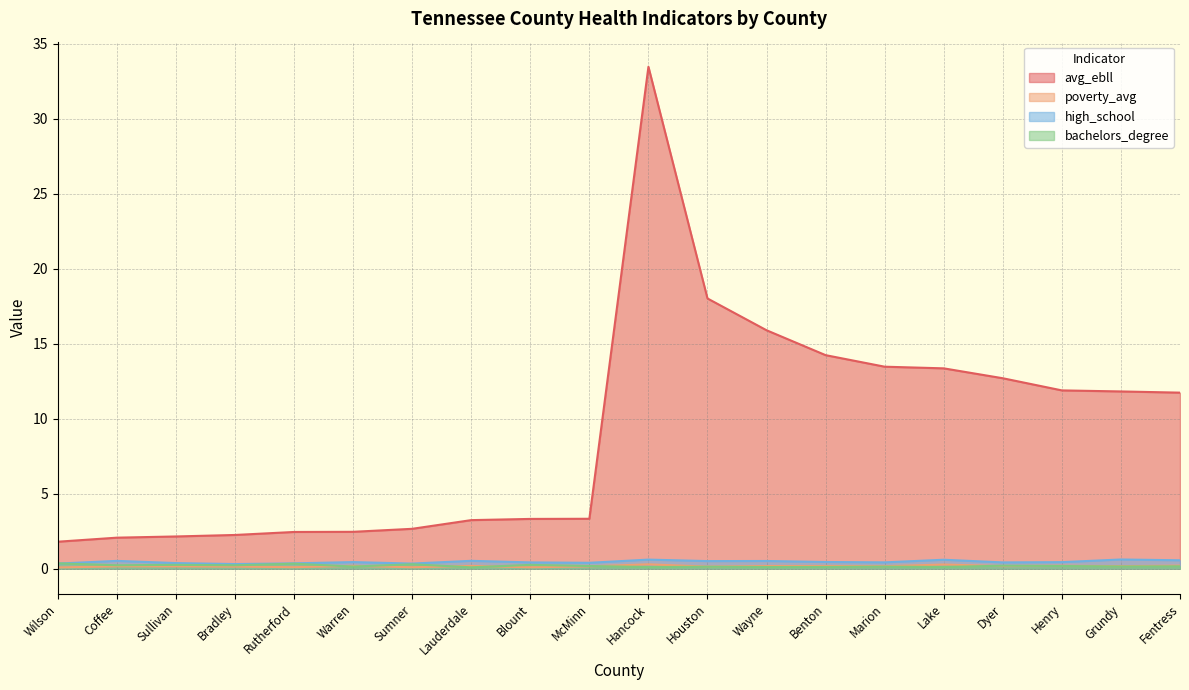

What is the label of the 10th point from the left?

McMinn